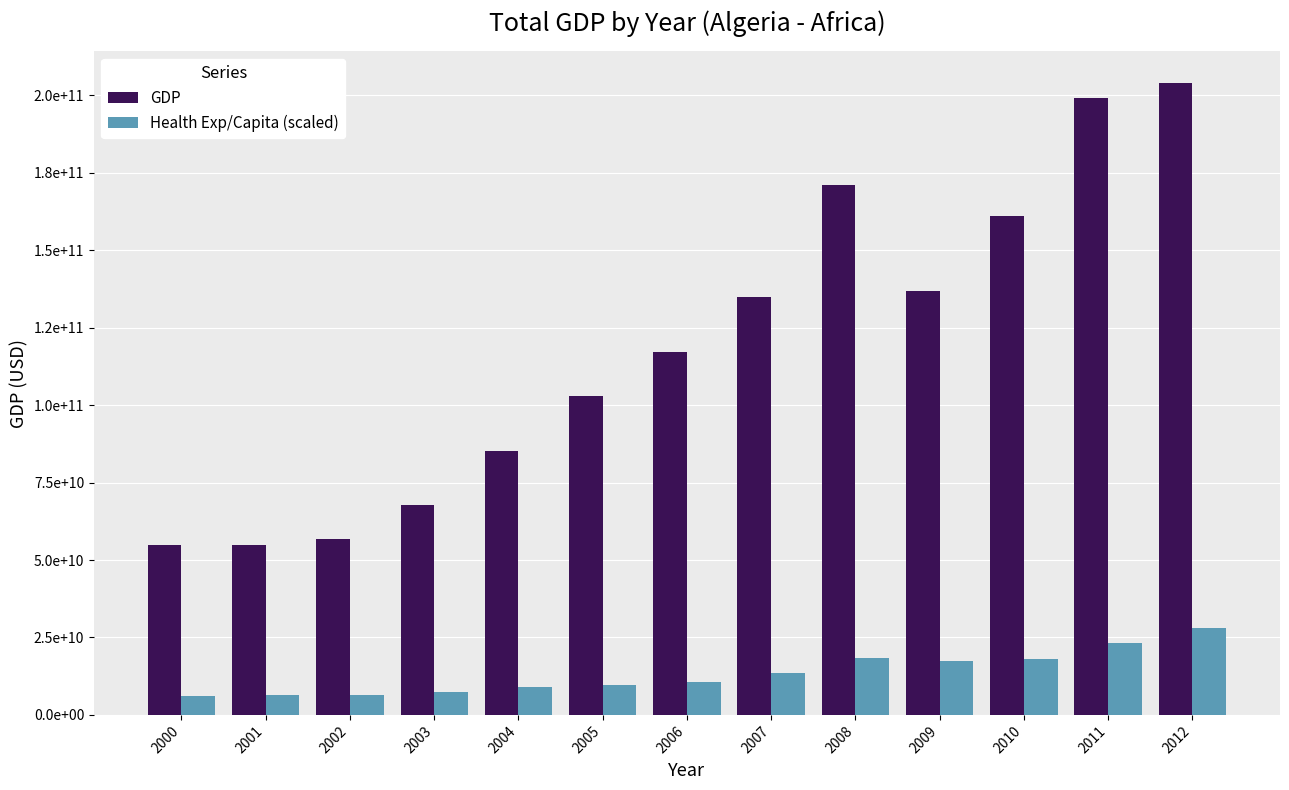

What is the spread (max minus min) of values at 2001?

48244716706